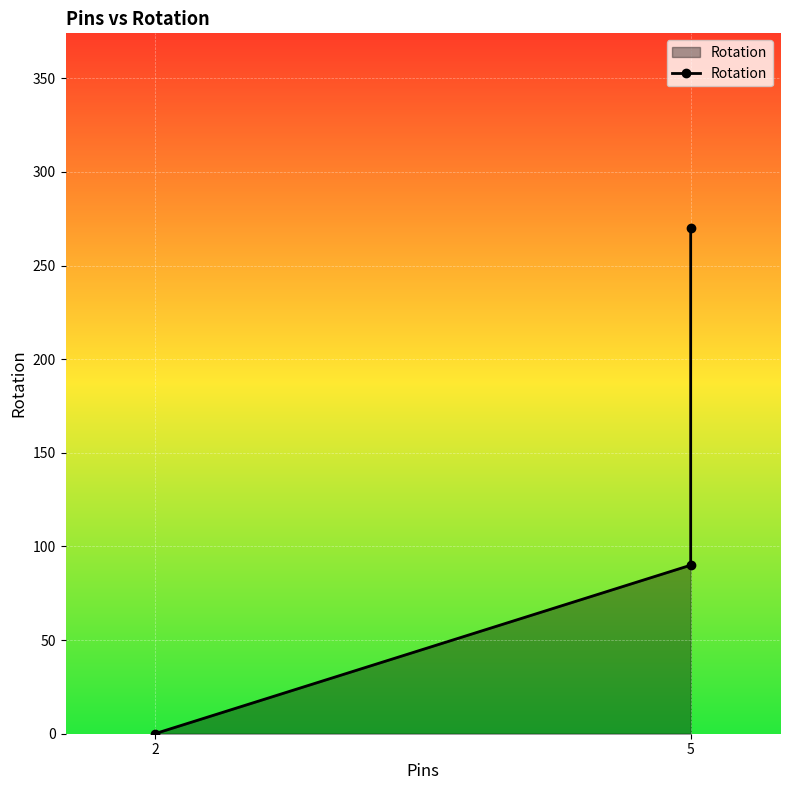

Which has a higher value, 5 or 2?

5